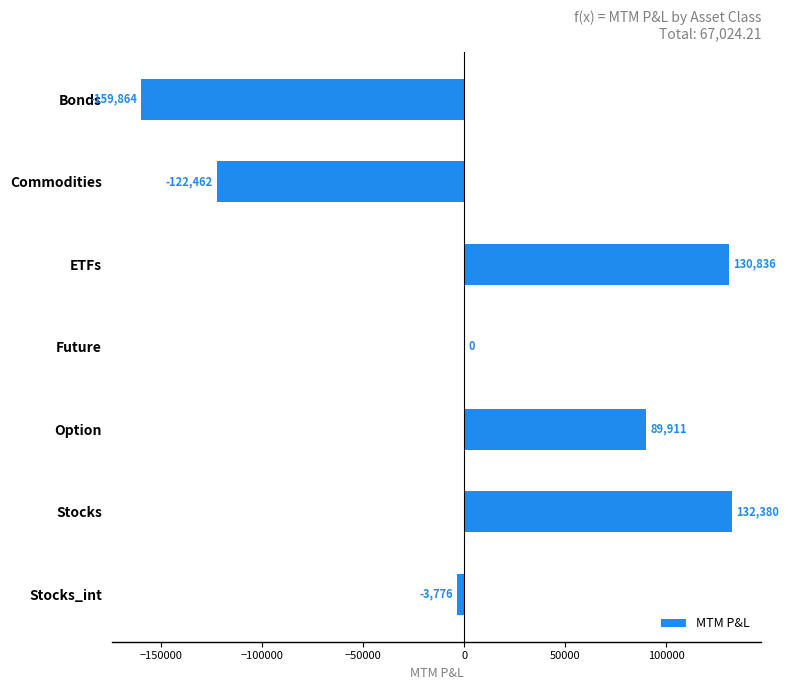

Which has a higher value, Stocks or Bonds?

Stocks